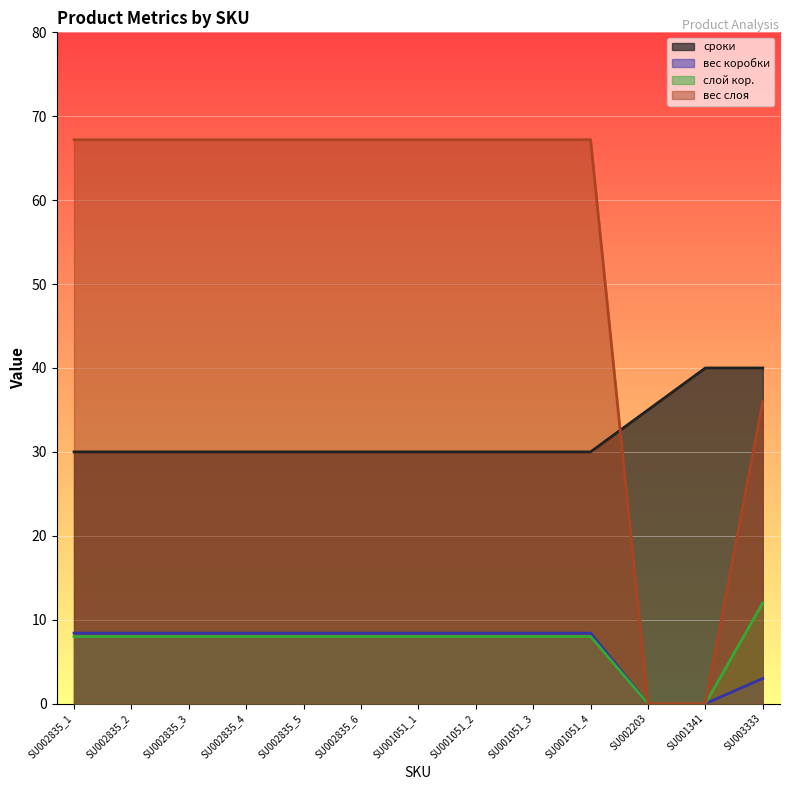

At how many categories does at least one series exceed 29?

13